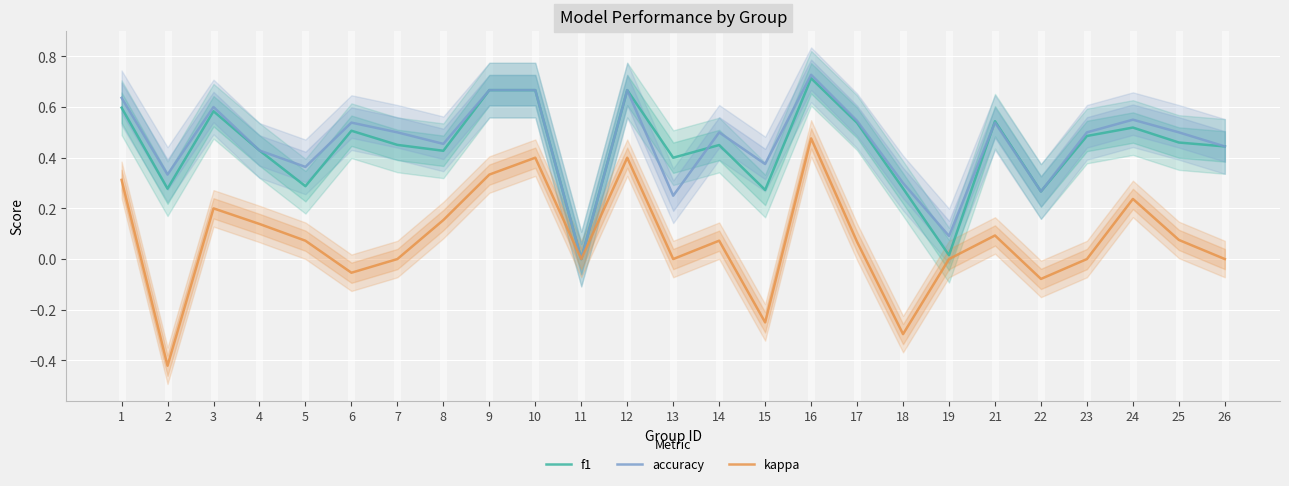

What are all the series names shown in the legend?

f1, accuracy, kappa